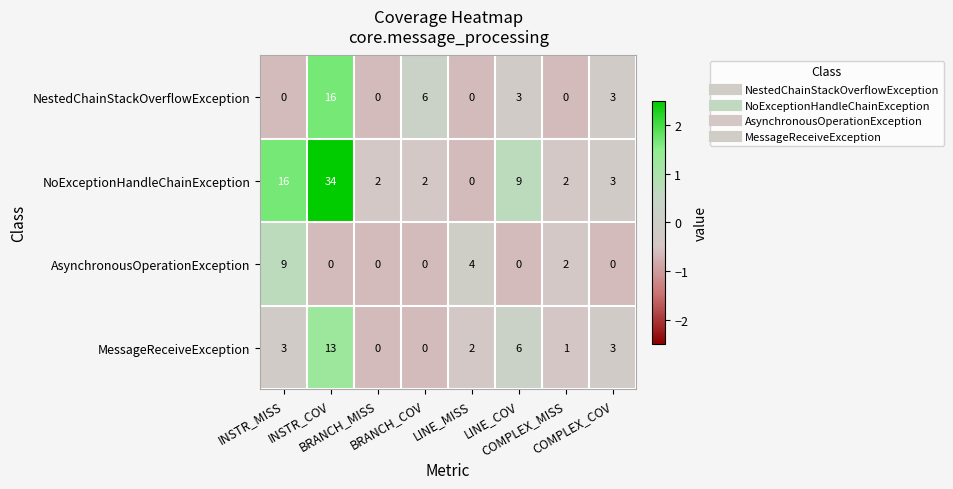

What is the average value of the NestedChainStackOverflowException series?

4